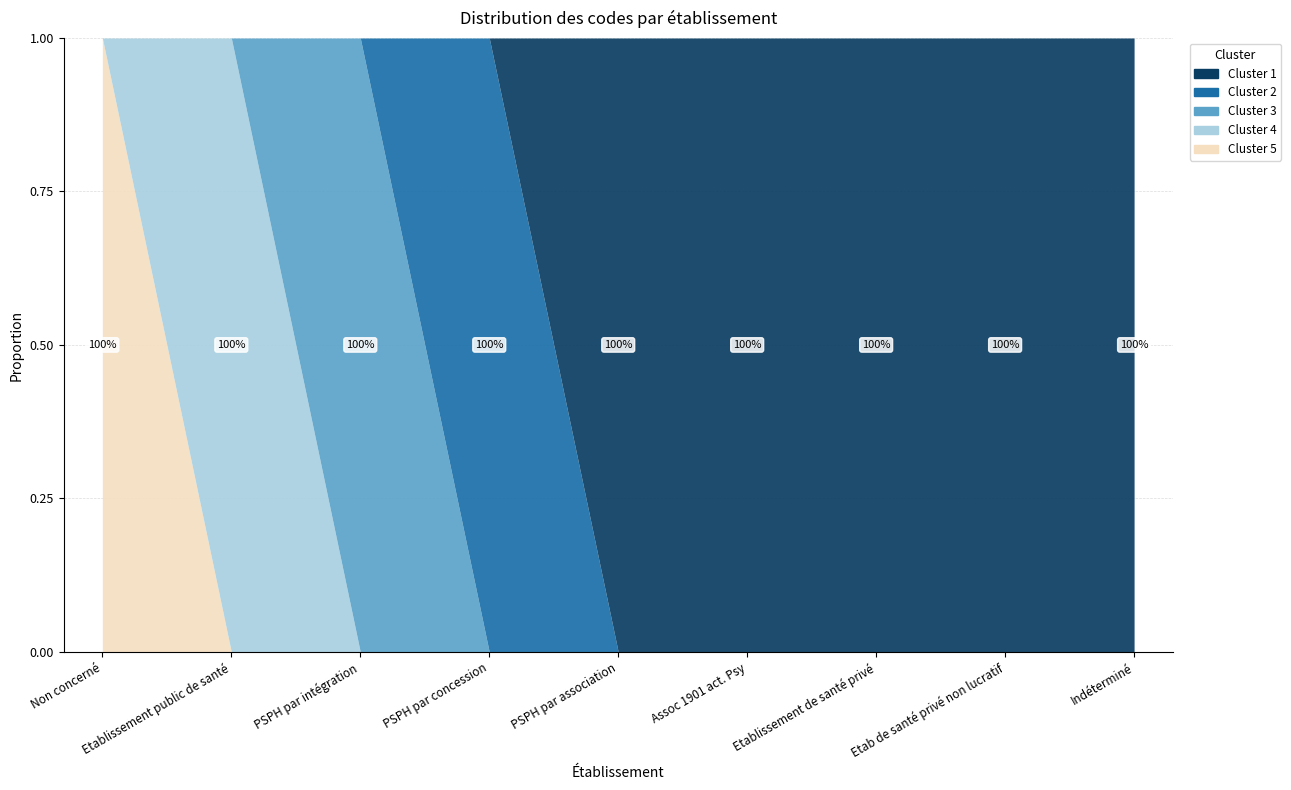

Which has a higher value, PSPH par association or Etablissement public de santé?

PSPH par association